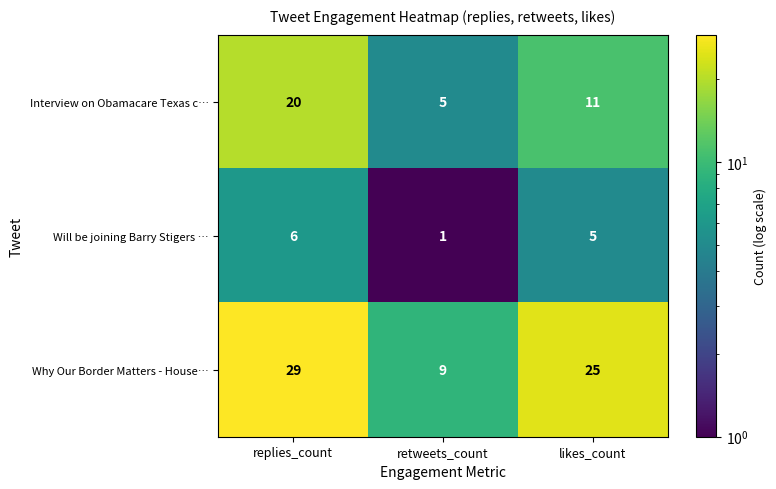

Rank the categories by Will be joining Barry Stigers … value from highest to lowest.

replies_count, likes_count, retweets_count